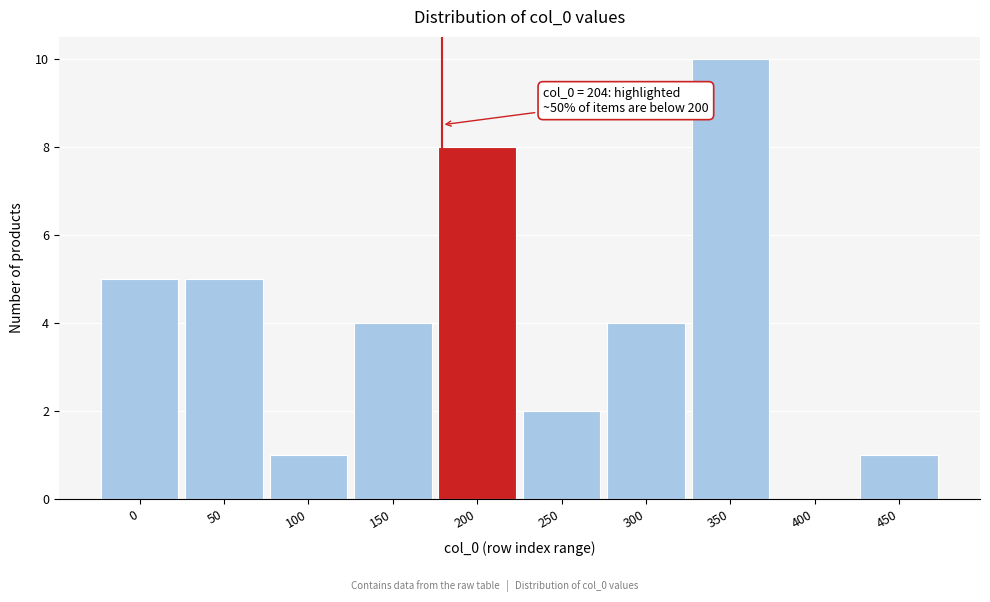

Reading left to right, extract all data points from this chart.

0=5	50=5	100=1	150=4	200=8	250=2	300=4	350=10	400=0	450=1